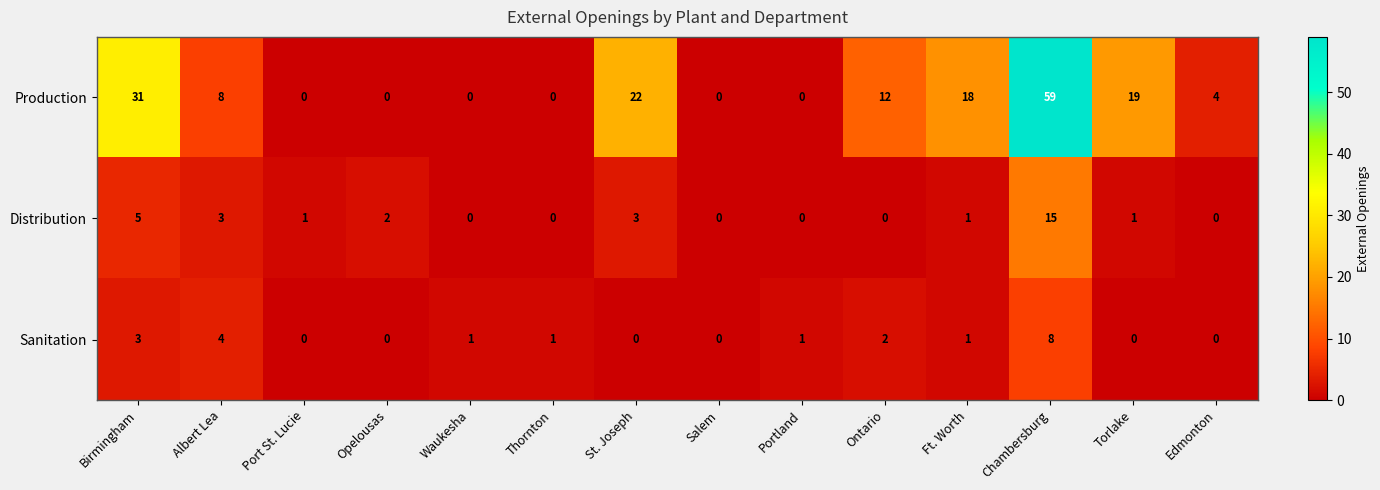

True or false: Production has a value of 4 at Edmonton.

True